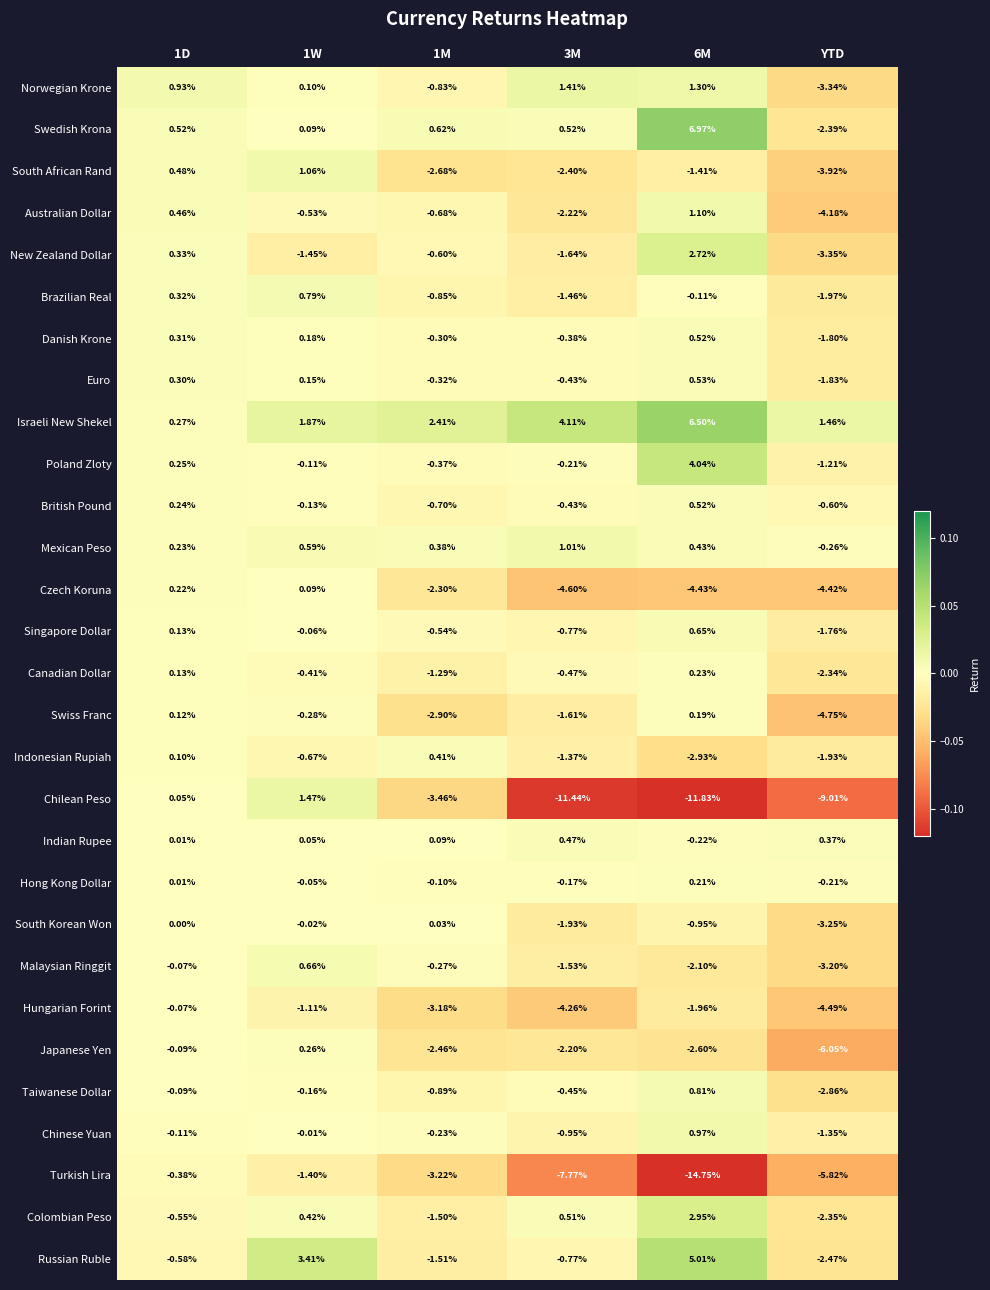

Which series has the widest spread of values?

Turkish Lira